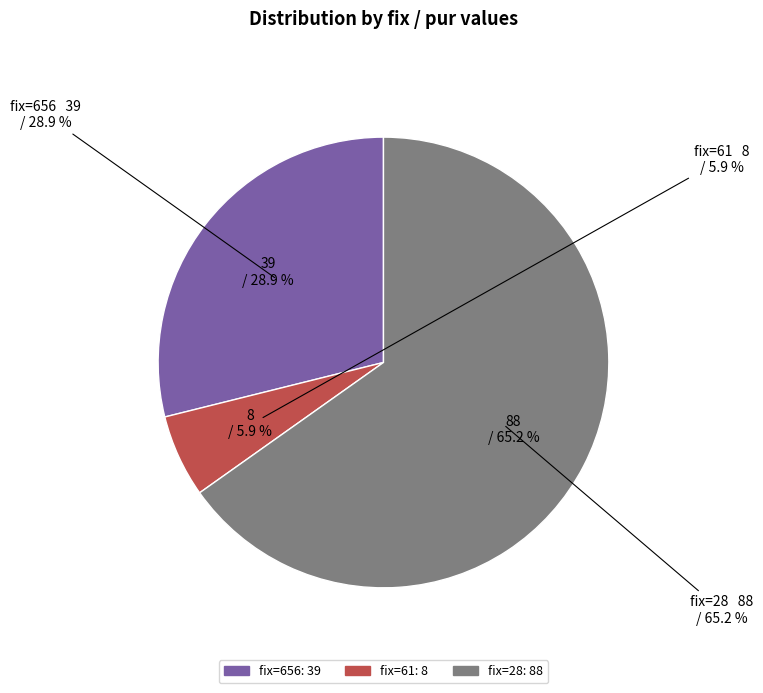

What is the smallest slice in the pie chart?

61